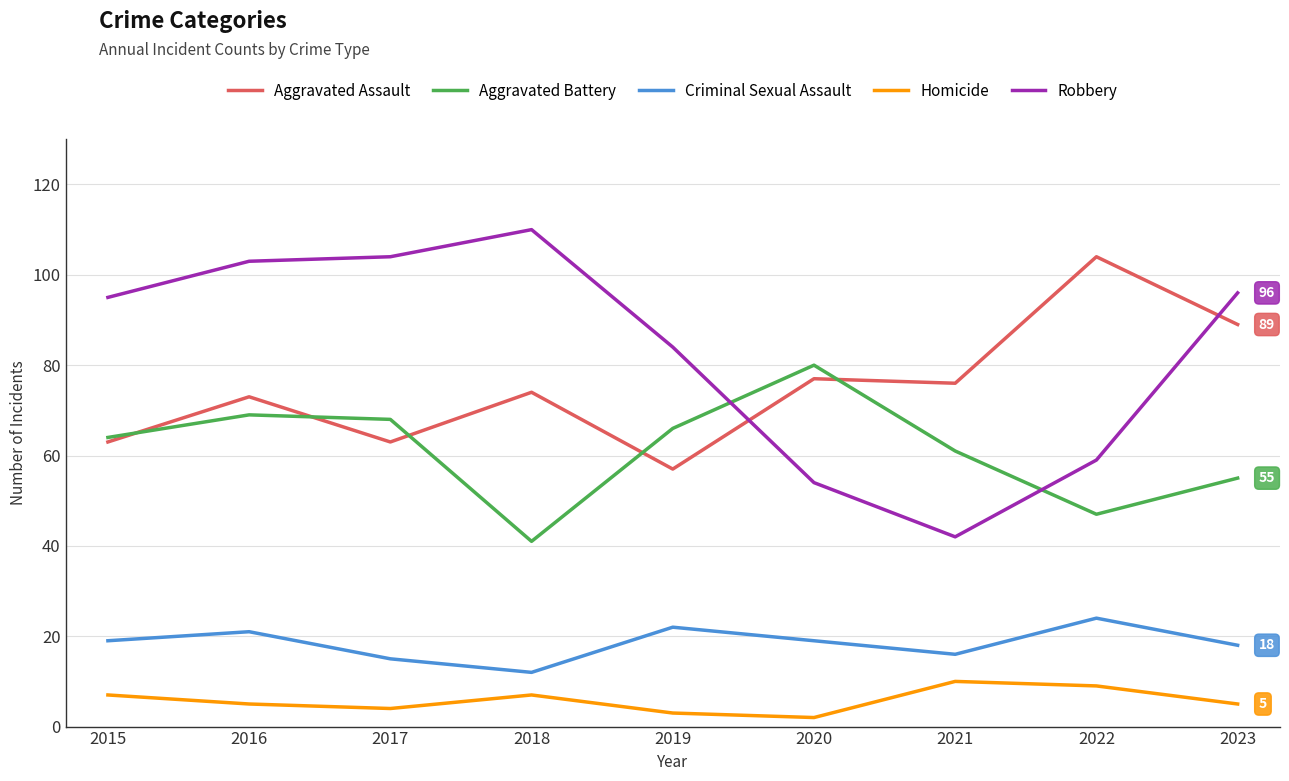

Which series has the largest range (max minus min)?

Robbery